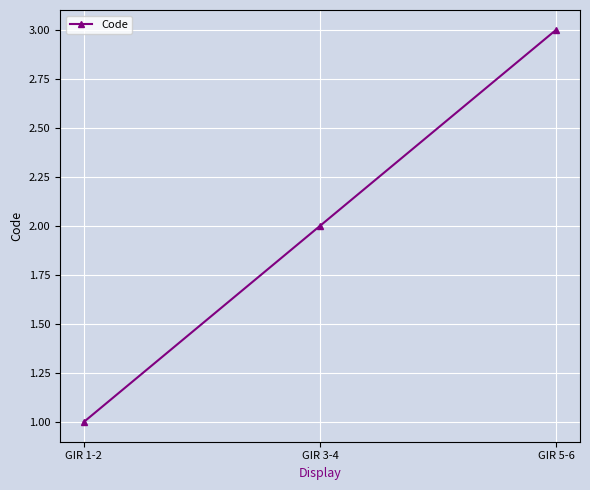

What is the difference between the values at GIR 1-2 and GIR 5-6?

2